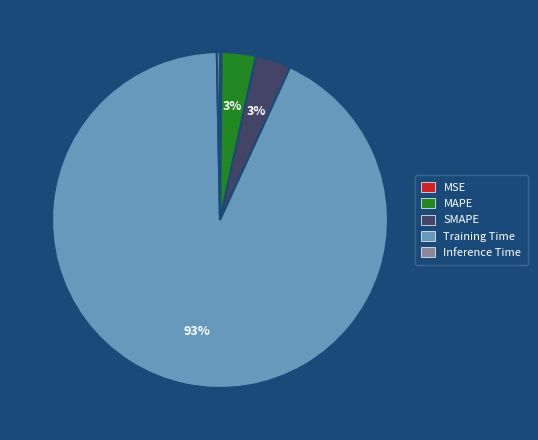

Which category accounts for the majority?

Training Time